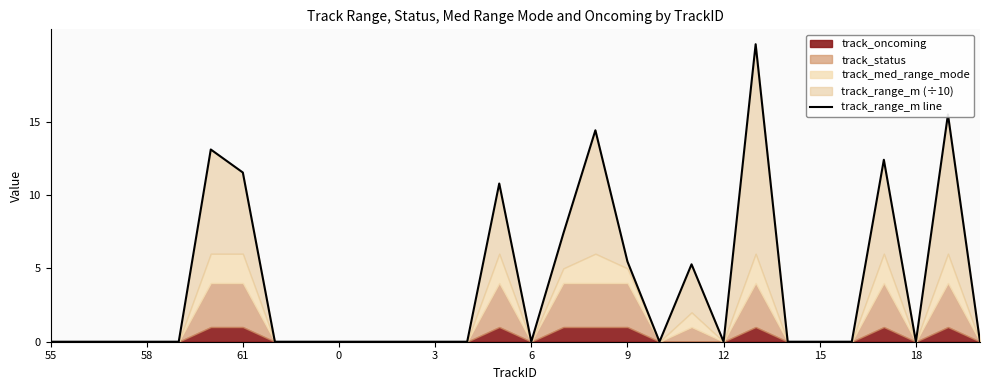

How many categories are shown in the chart?

30